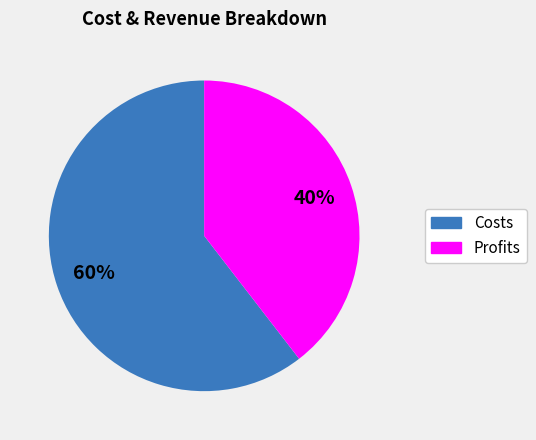

Is there any slice that represents more than half of the pie?

Yes